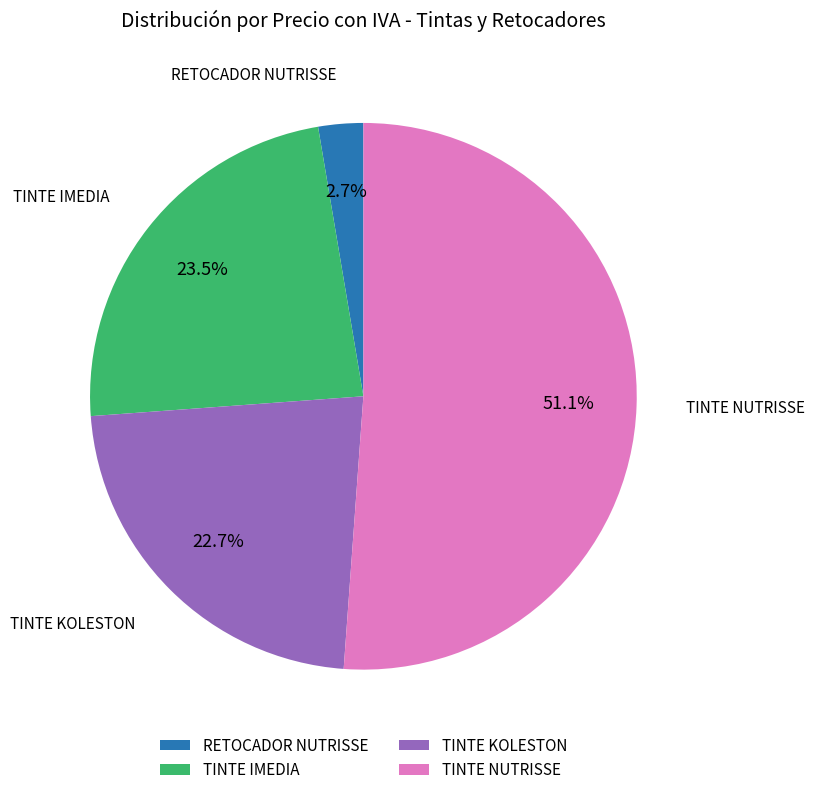

What is the ratio of the value at TINTE KOLESTON to the value at TINTE IMEDIA?

1.0